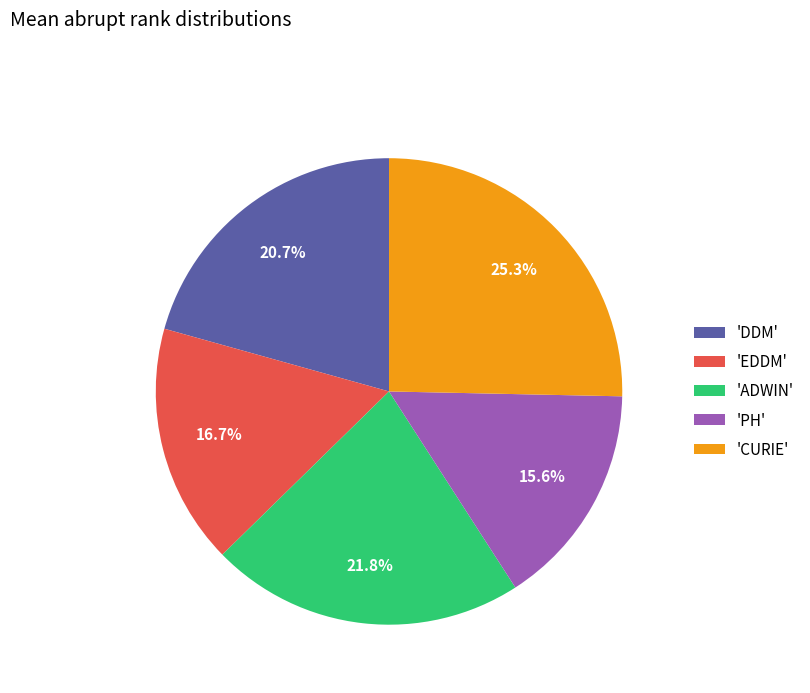

Rank the categories by value from highest to lowest.

'CURIE', 'ADWIN', 'DDM', 'EDDM', 'PH'